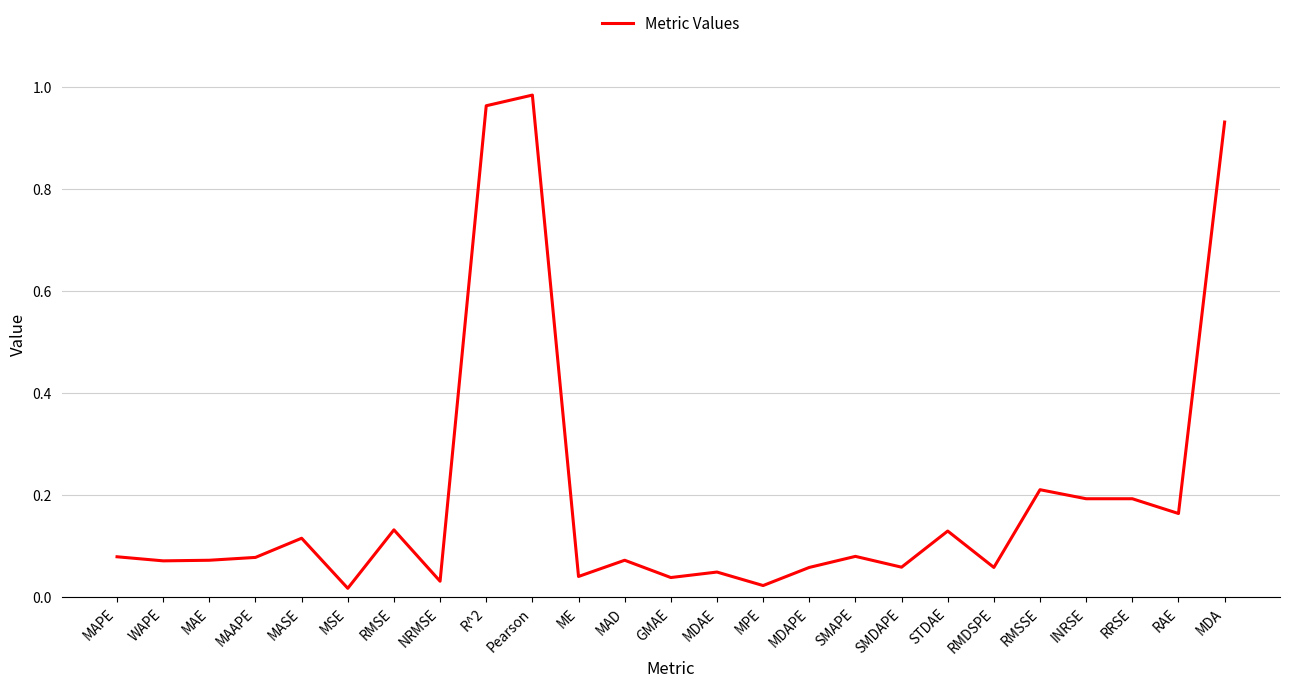

What position from the right is Pearson?

16